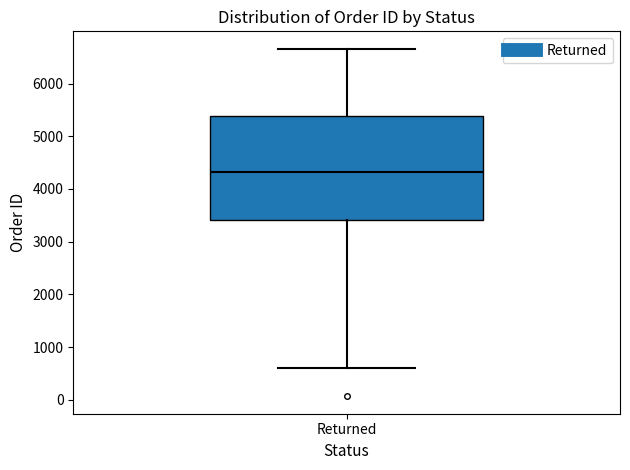

Where is the upper edge of the box for Returned on the y-axis? The values are not printed on the chart, so give them approximately, as read against the axis.

5400